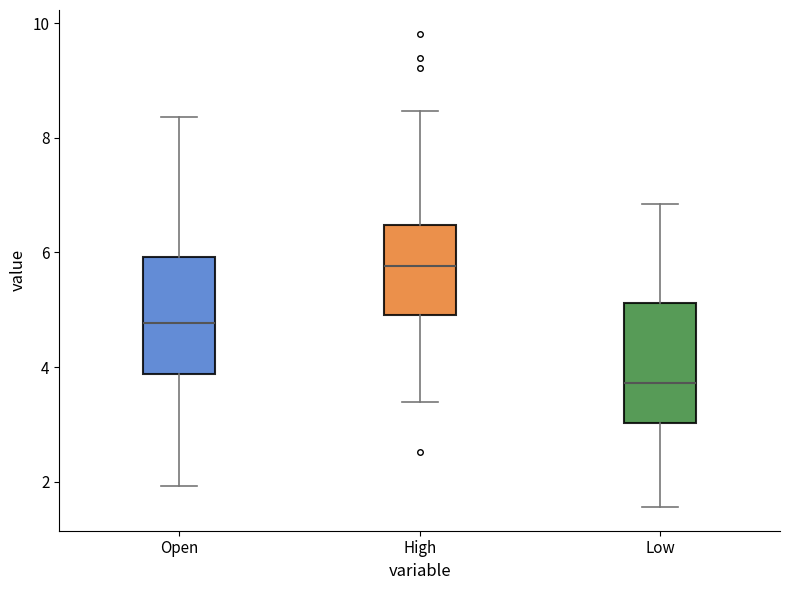

Where does the lower whisker of the box for High end on the y-axis? The values are not printed on the chart, so give them approximately, as read against the axis.

3.4